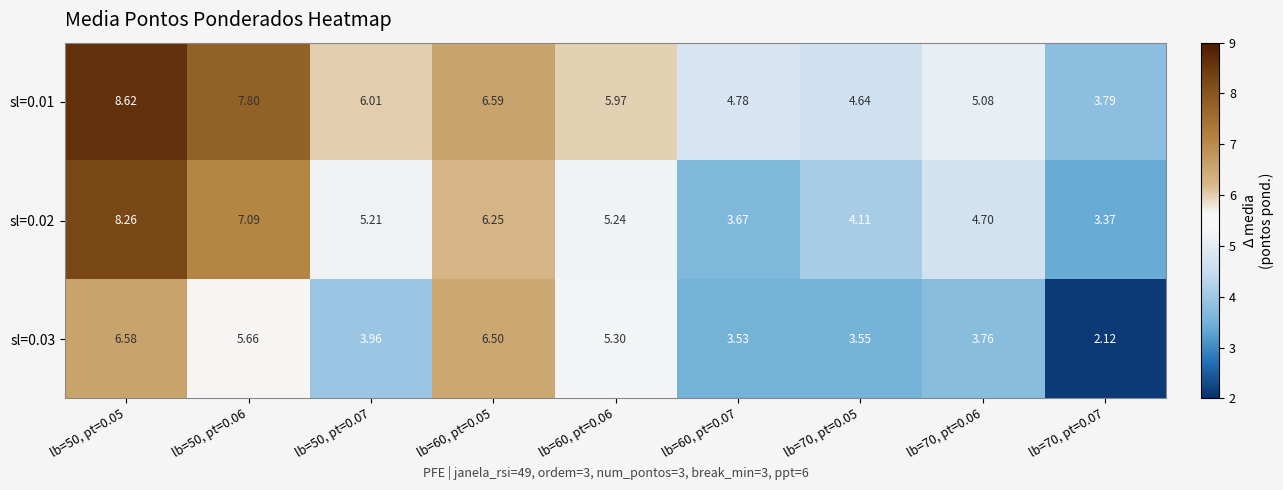

Reading left to right, list all the values displayed in this chart.

sl=0.01: lb=50, pt=0.05=8.6	lb=50, pt=0.06=7.8	lb=50, pt=0.07=6.0	lb=60, pt=0.05=6.6	lb=60, pt=0.06=6.0	lb=60, pt=0.07=4.8	lb=70, pt=0.05=4.6	lb=70, pt=0.06=5.1	lb=70, pt=0.07=3.8
sl=0.02: lb=50, pt=0.05=8.3	lb=50, pt=0.06=7.1	lb=50, pt=0.07=5.2	lb=60, pt=0.05=6.2	lb=60, pt=0.06=5.2	lb=60, pt=0.07=3.7	lb=70, pt=0.05=4.1	lb=70, pt=0.06=4.7	lb=70, pt=0.07=3.4
sl=0.03: lb=50, pt=0.05=6.6	lb=50, pt=0.06=5.7	lb=50, pt=0.07=4.0	lb=60, pt=0.05=6.5	lb=60, pt=0.06=5.3	lb=60, pt=0.07=3.5	lb=70, pt=0.05=3.5	lb=70, pt=0.06=3.8	lb=70, pt=0.07=2.1